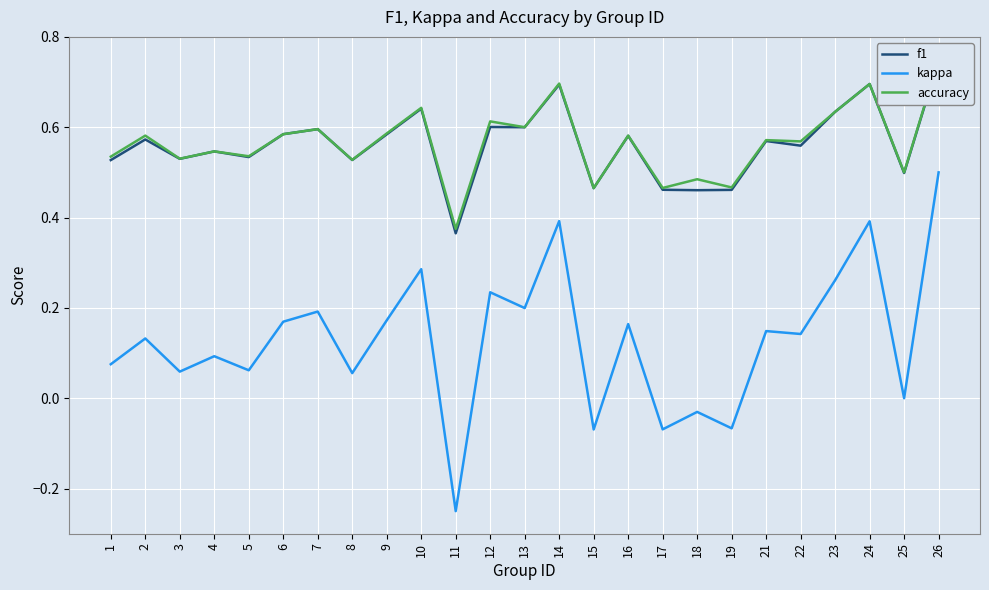

Rank the series at 7 from lowest to highest value.

kappa, f1, accuracy